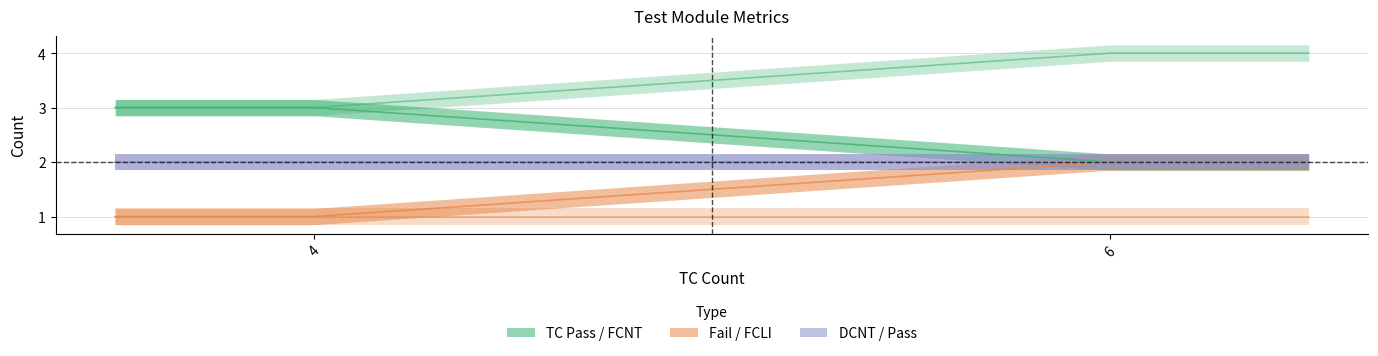

Reading right to left, what are all the values shown in this chart?

TC Pass: system/test_sflow.py=3	routing/VRF/test_vrf_scale.py=2
FCNT: system/test_sflow.py=3	routing/VRF/test_vrf_scale.py=4
Fail: system/test_sflow.py=1	routing/VRF/test_vrf_scale.py=2
FCLI: system/test_sflow.py=1	routing/VRF/test_vrf_scale.py=1
DCNT: system/test_sflow.py=2	routing/VRF/test_vrf_scale.py=2
Pass: system/test_sflow.py=2	routing/VRF/test_vrf_scale.py=2